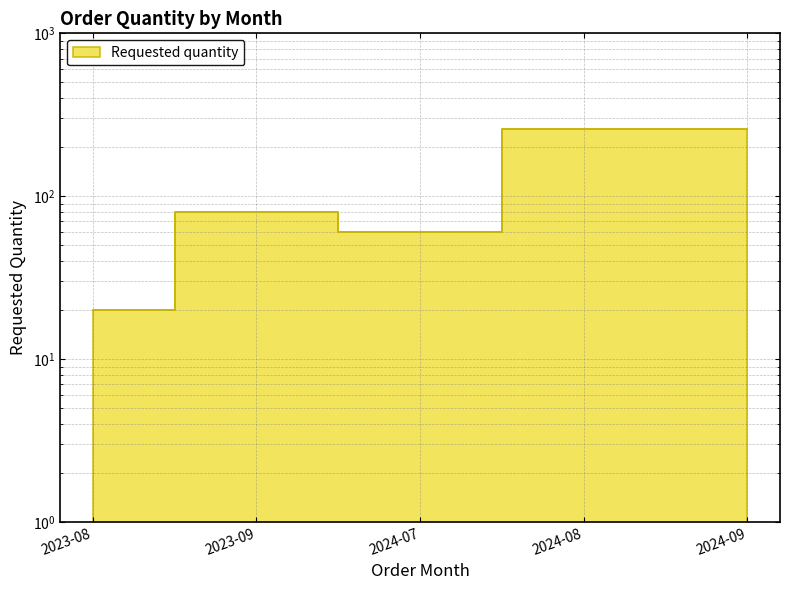

List the labels in order of value, smallest first.

2023-08, 2024-07, 2023-09, 2024-08, 2024-09